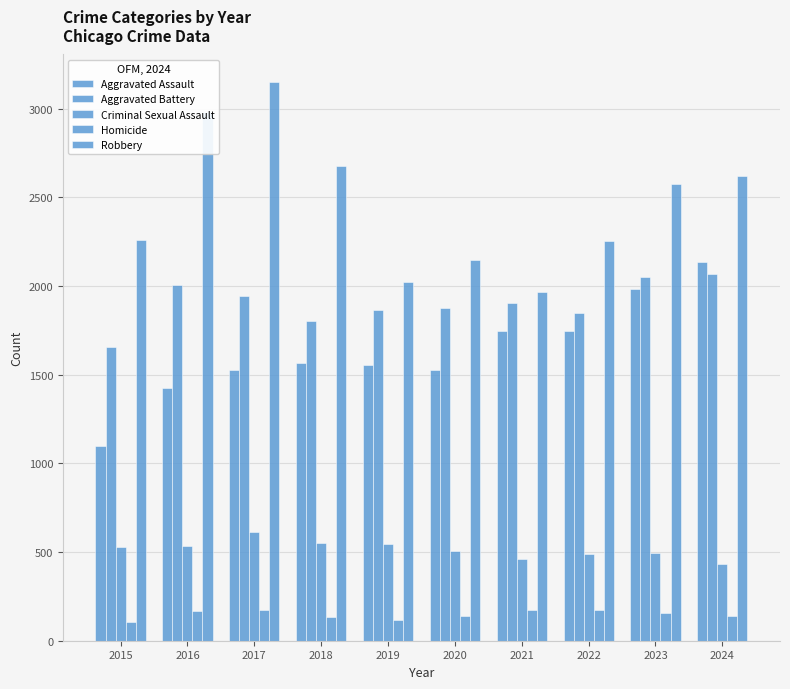

Which has a higher value, 2023 or 2018?

2023